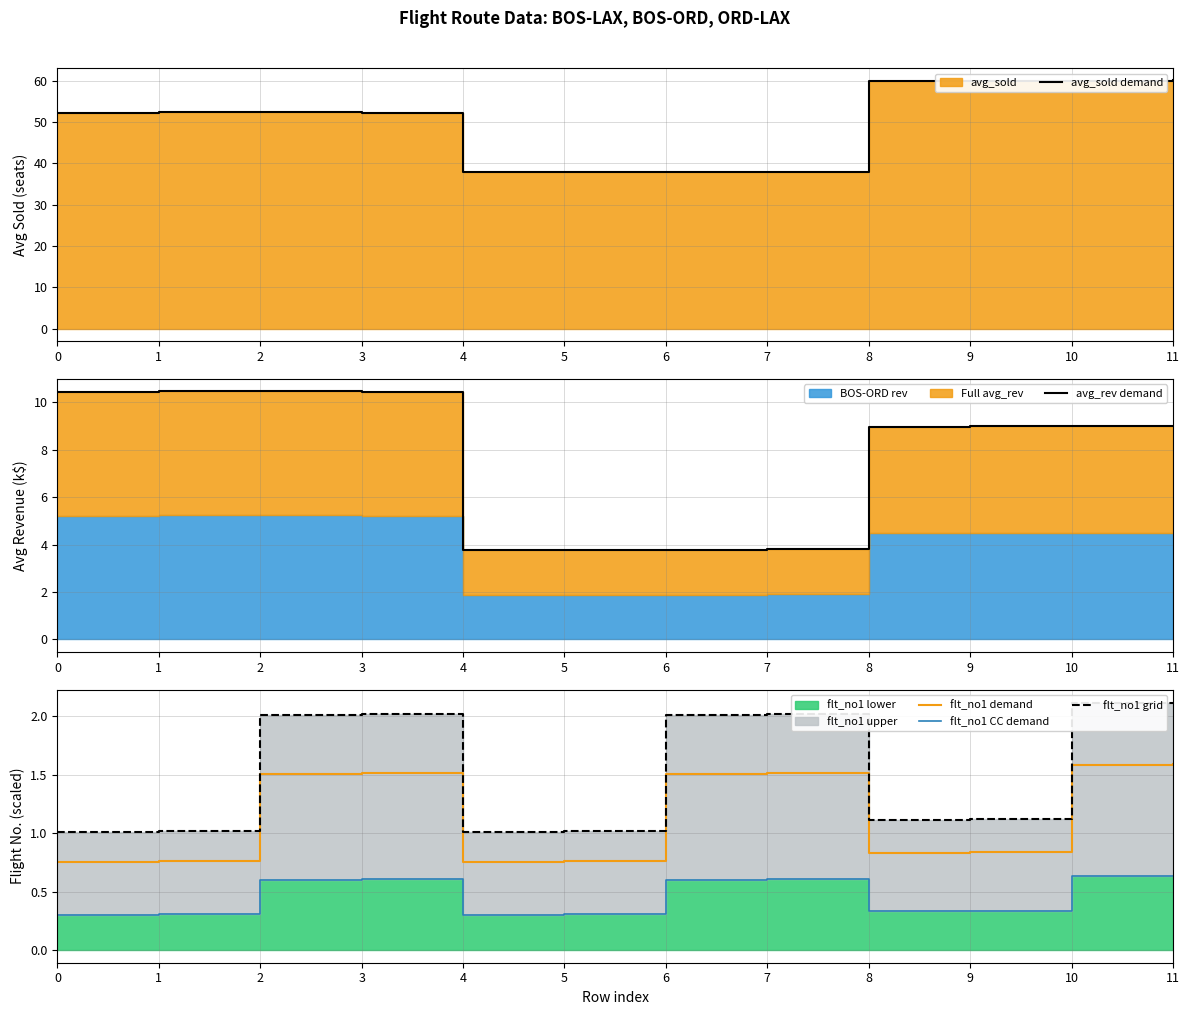

True or false: flt_no1 demand and flt_no1 grid intersect in this chart.

False